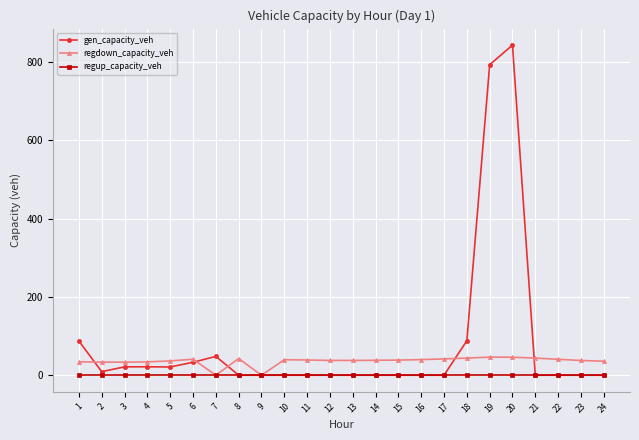

True or false: regdown_capacity_veh has more than 0 points higher than both neighbors.

True